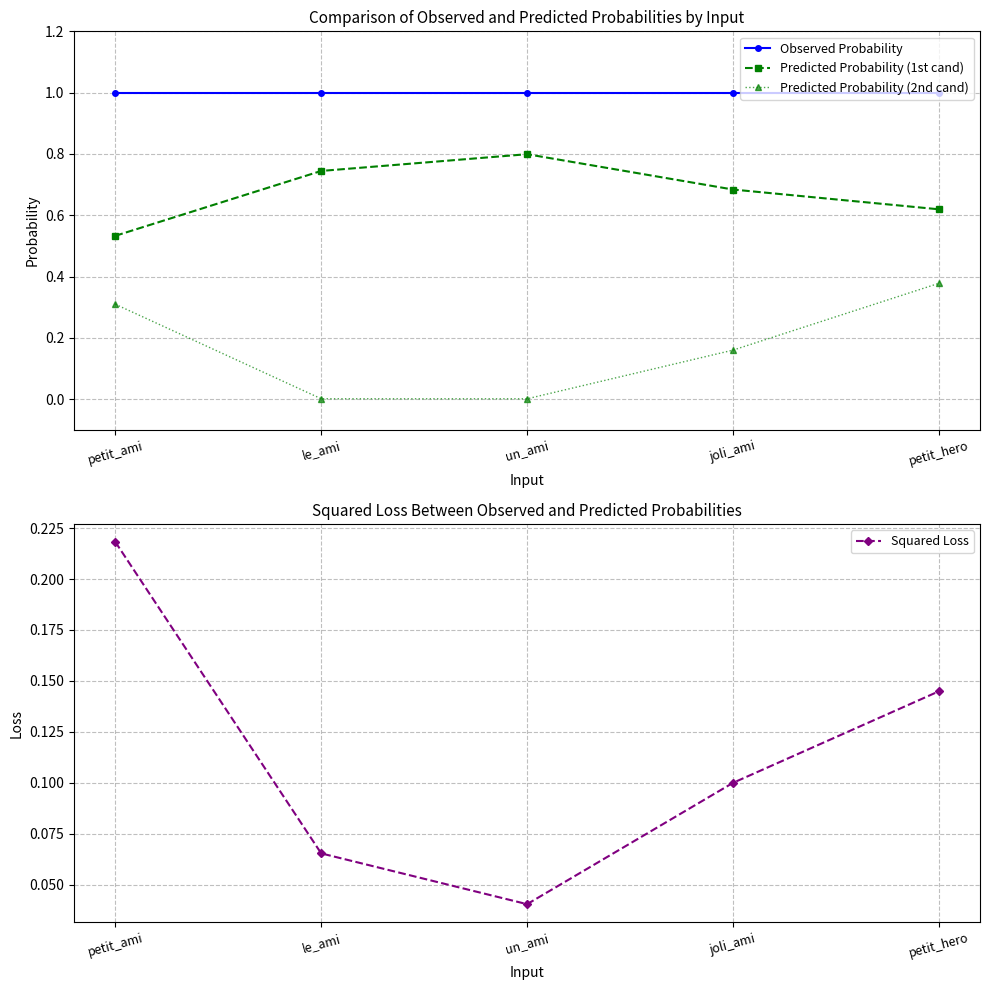

After their last crossing, which series has the higher values: Squared Loss or Predicted Probability (2nd cand)?

Predicted Probability (2nd cand)